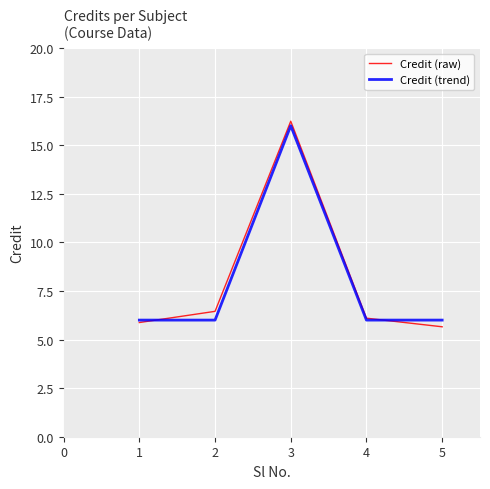

What is the maximum value shown in the chart?

16.2